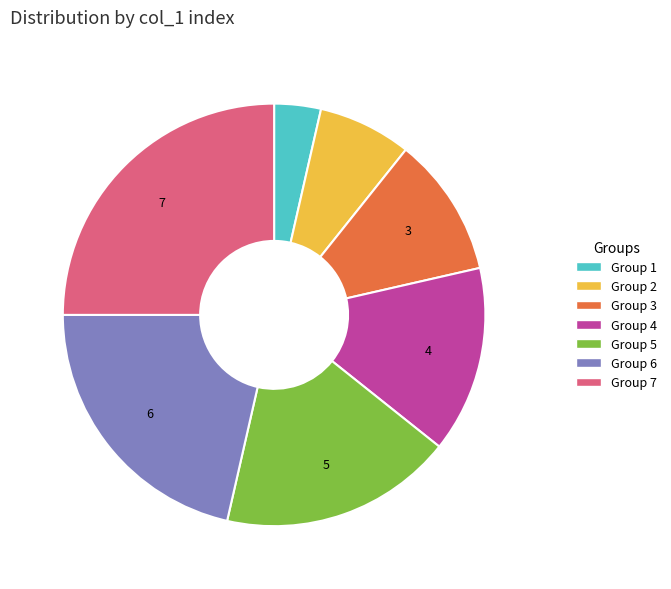

The Group 2 slice represents 2% of the pie. True or false?

False